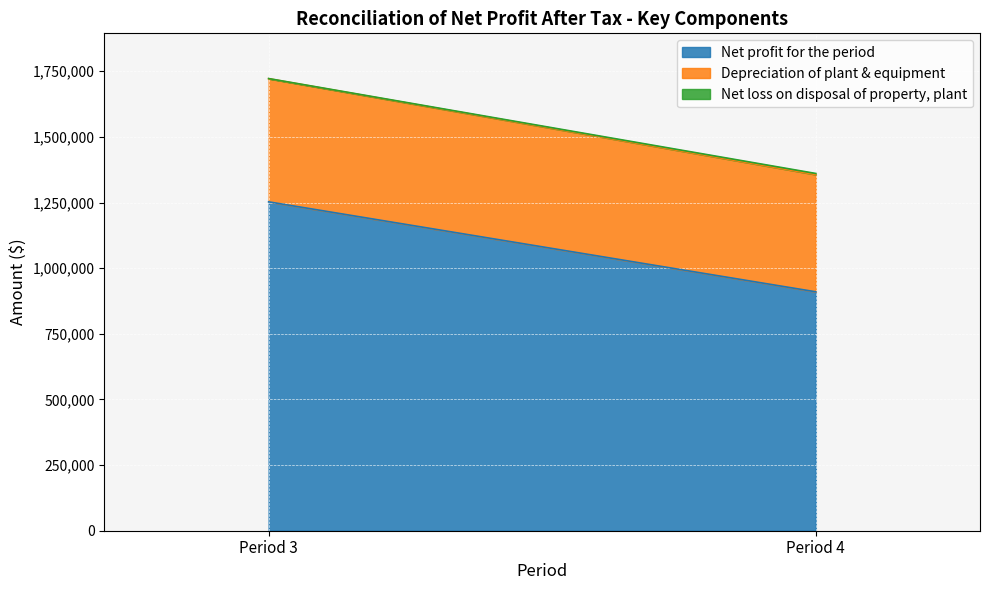

Is it true that Depreciation of plant & equipment equals 469025 at Period 3?

True